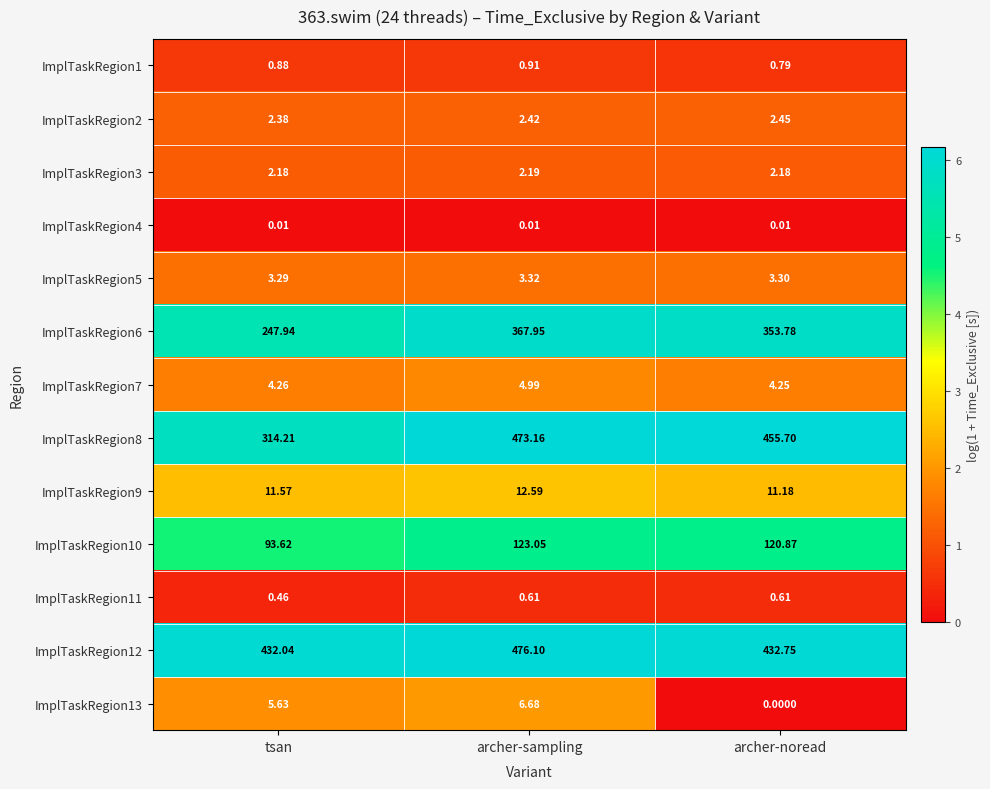

Where does the ImplTaskRegion8 series first go above 455?

archer-sampling